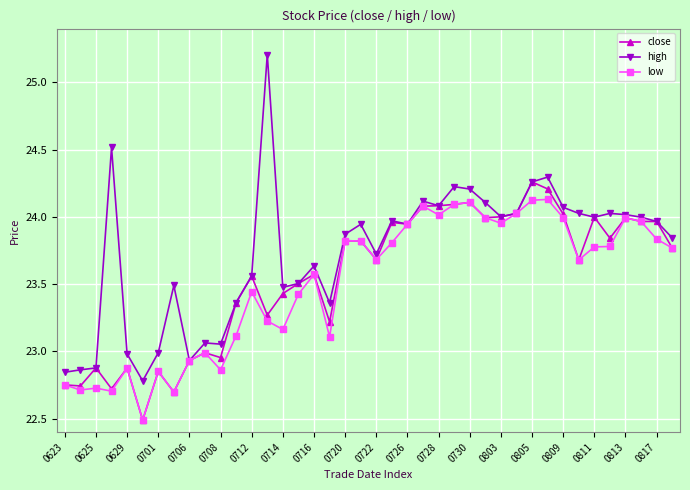

What is the lowest value of the close series?

22.5